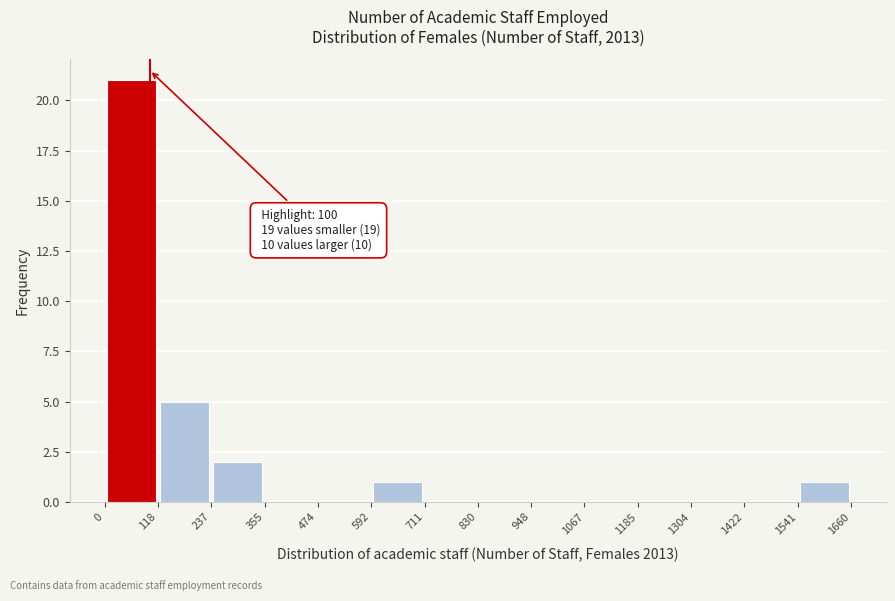

Which range on the x-axis has the tallest bar?

0 to 118